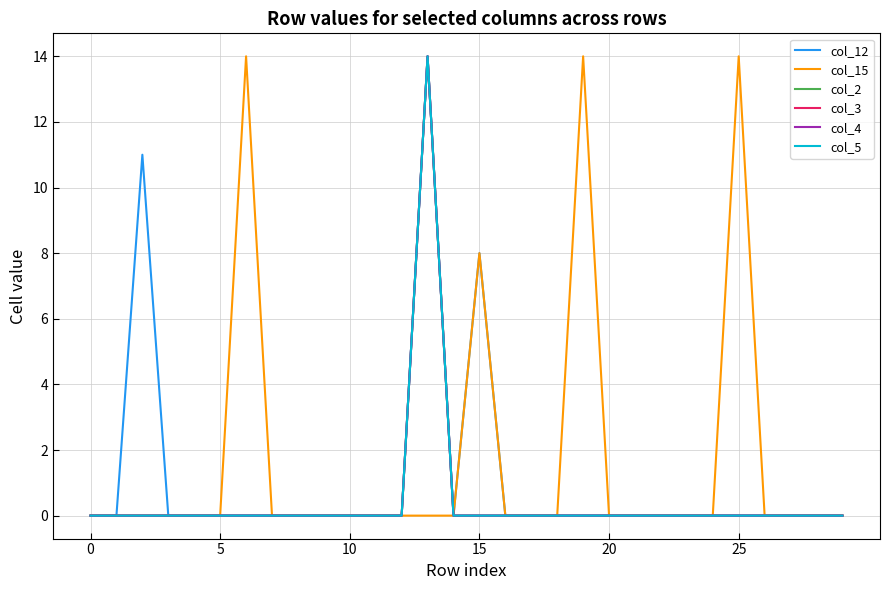

Does the chart have visible grid lines?

Yes